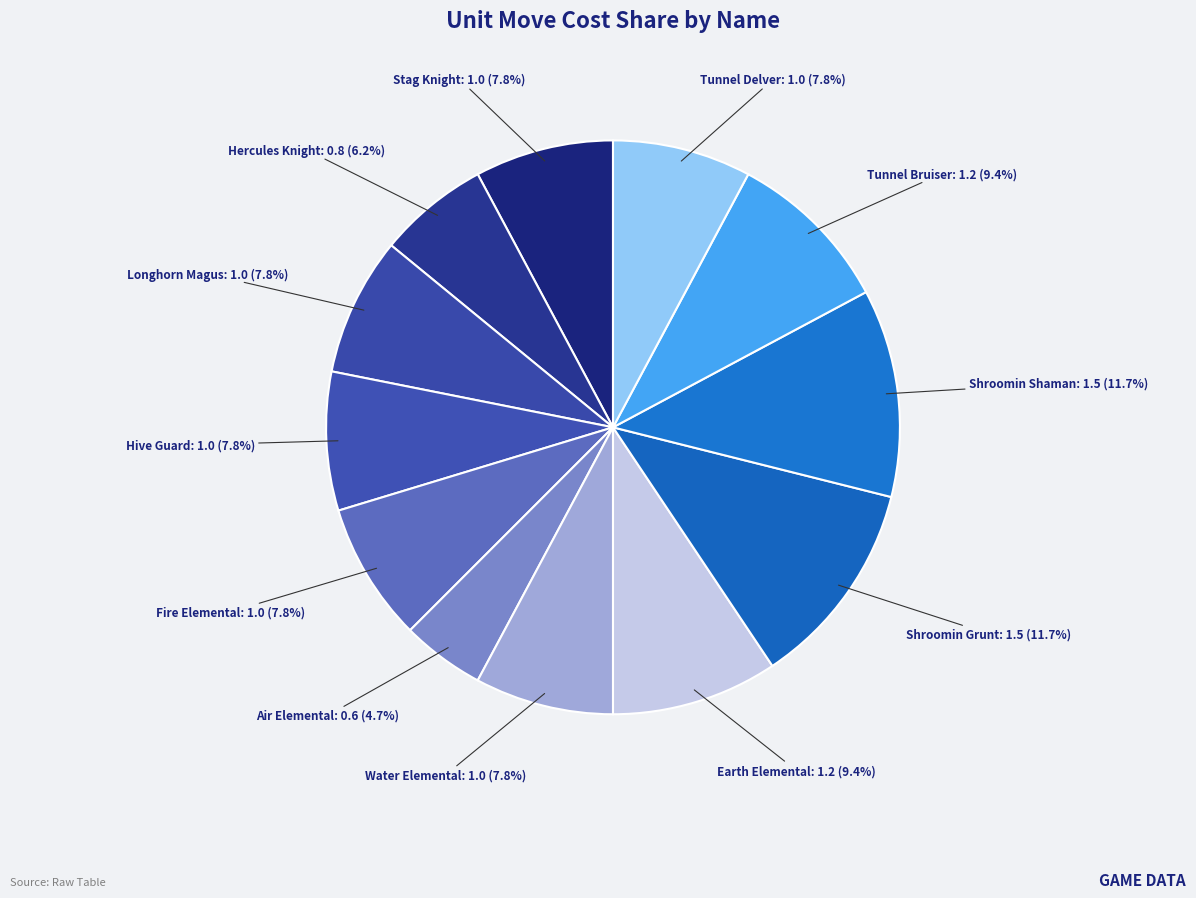

The Shroomin Grunt slice represents 17% of the pie. True or false?

False